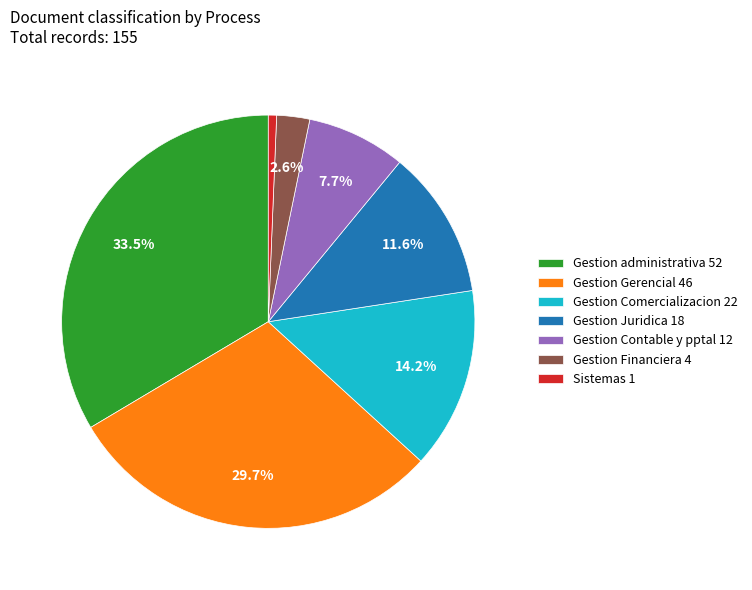

To the nearest percent, what is the average slice percentage?

14%